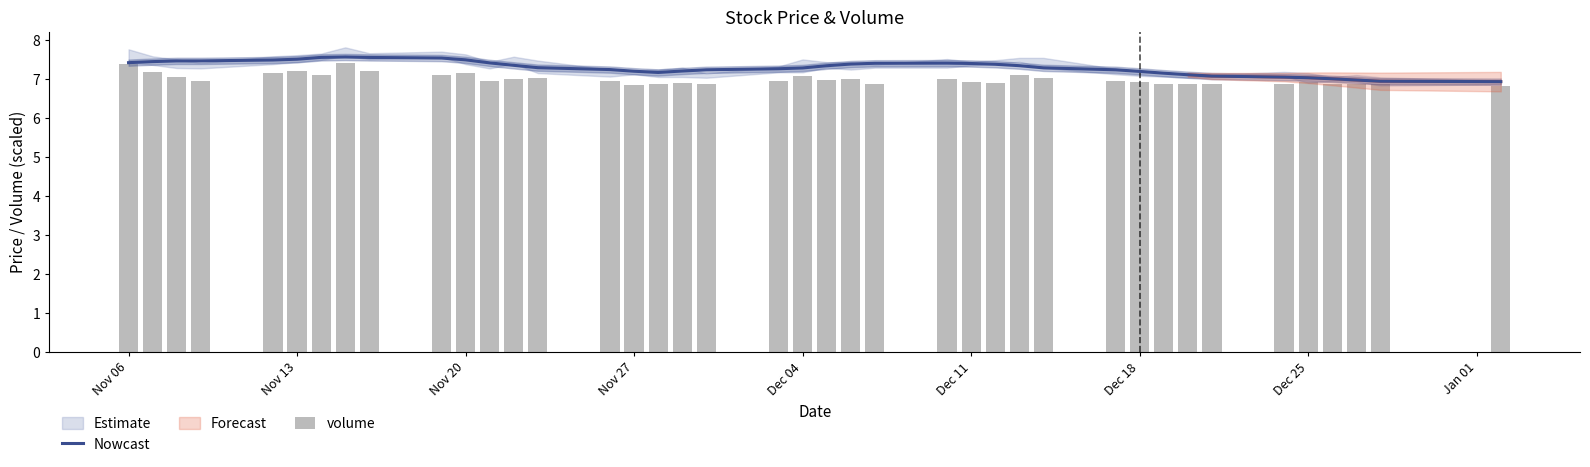

The Nowcast series shows 7.2 at Nov 27. True or false?

True